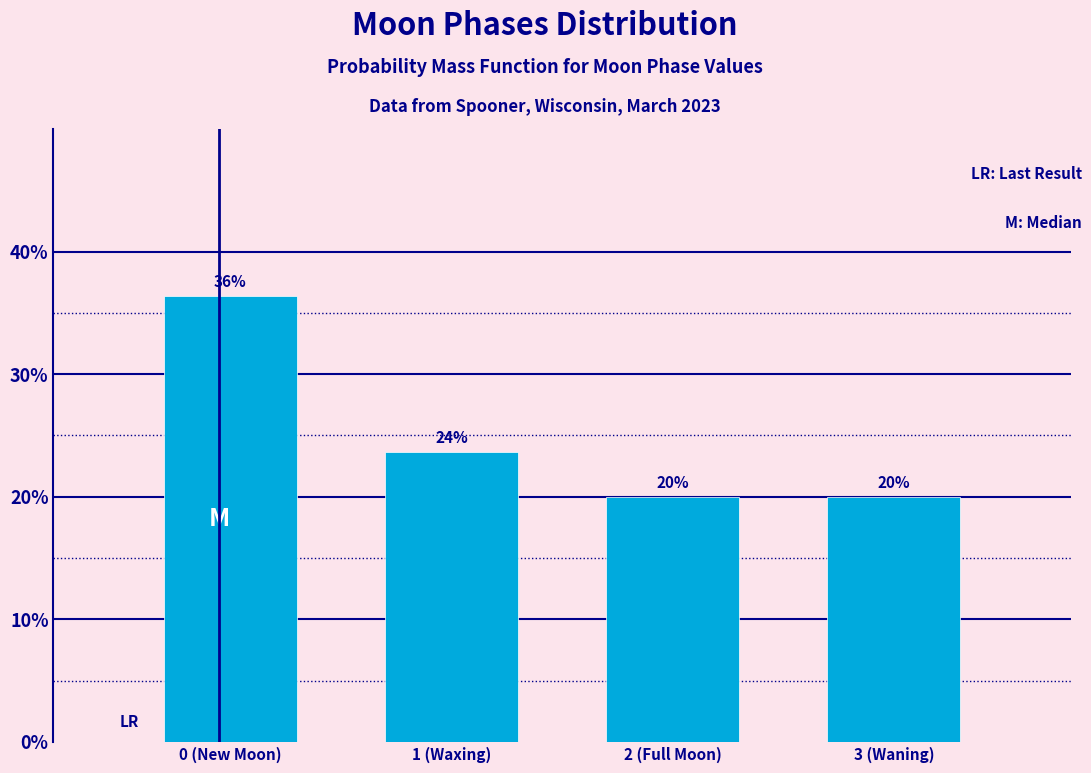

At which label does the data first exceed 23?

0 (New Moon)